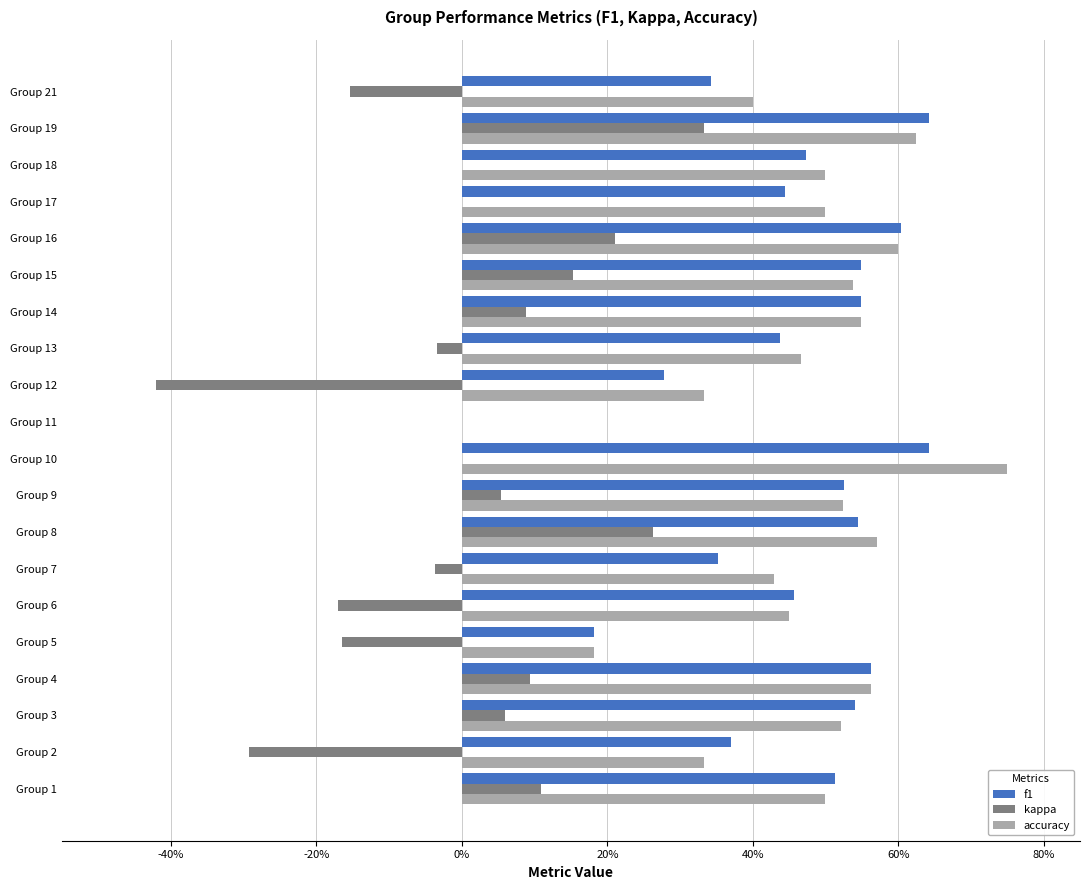

Reading left to right, what are all the values shown in this chart?

f1: 0.5	0.4	0.5	0.6	0.2	0.5	0.4	0.5	0.5	0.6	0.0	0.3	0.4	0.5	0.5	0.6	0.4	0.5	0.6	0.3
kappa: 0.1	-0.3	0.1	0.1	-0.2	-0.2	-0.0	0.3	0.1	0.0	0.0	-0.4	-0.0	0.1	0.2	0.2	0.0	0.0	0.3	-0.2
accuracy: 0.5	0.3	0.5	0.6	0.2	0.5	0.4	0.6	0.5	0.8	0.0	0.3	0.5	0.5	0.5	0.6	0.5	0.5	0.6	0.4